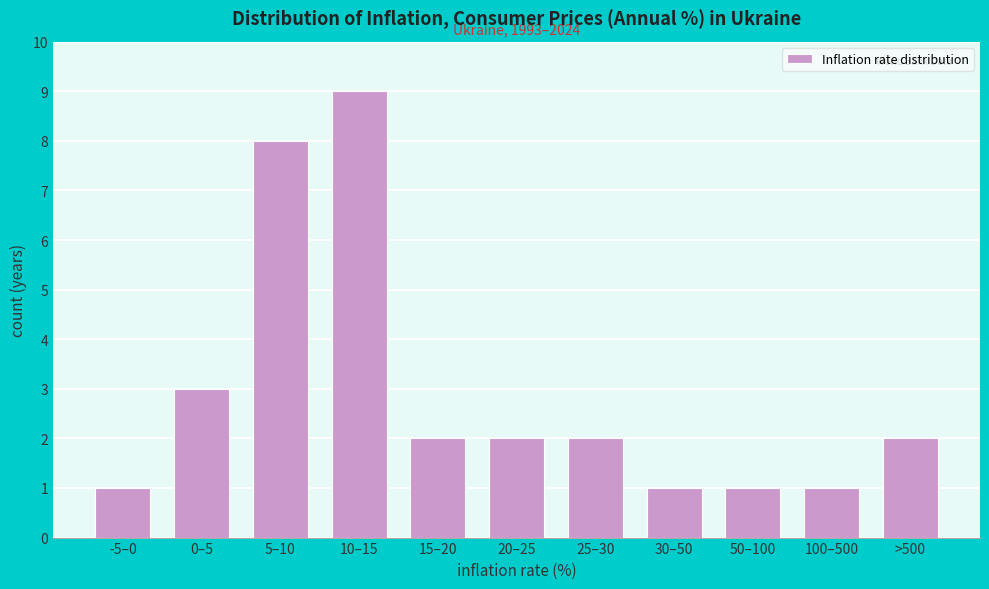

Reading right to left, transcribe all the data shown in this chart.

>500=2	100–500=1	50–100=1	30–50=1	25–30=2	20–25=2	15–20=2	10–15=9	5–10=8	0–5=3	-5–0=1